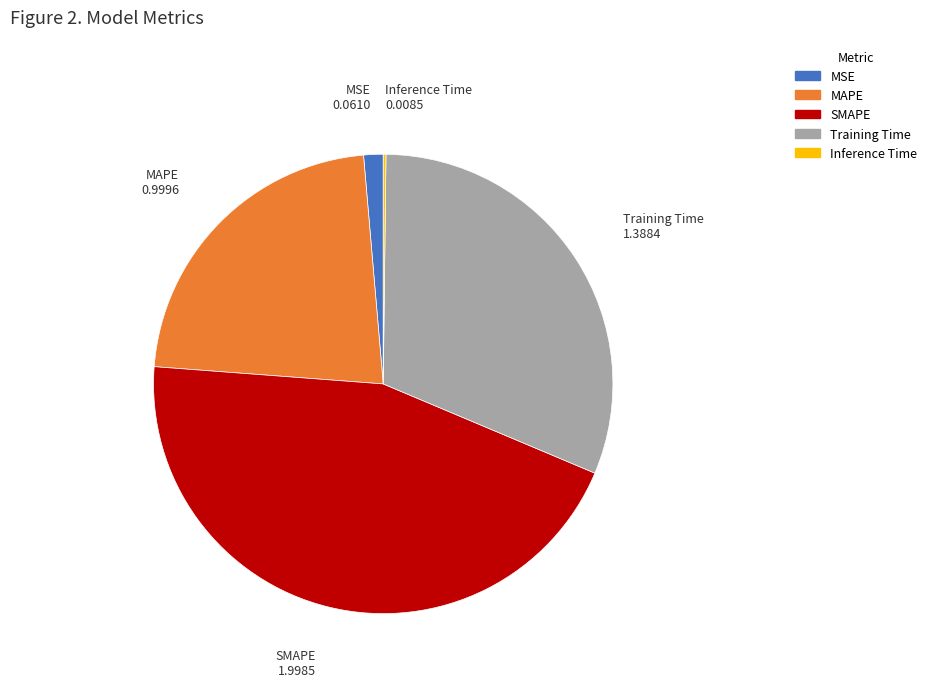

Which category has the biggest portion of the pie?

SMAPE